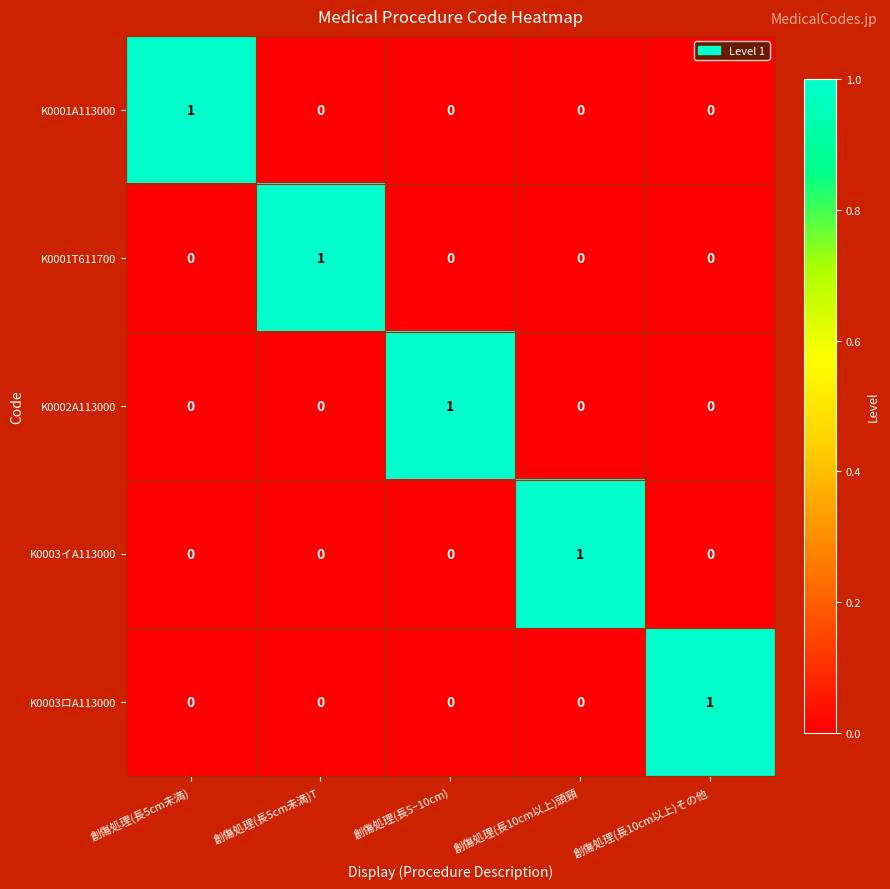

At how many categories does at least one series exceed 0?

5